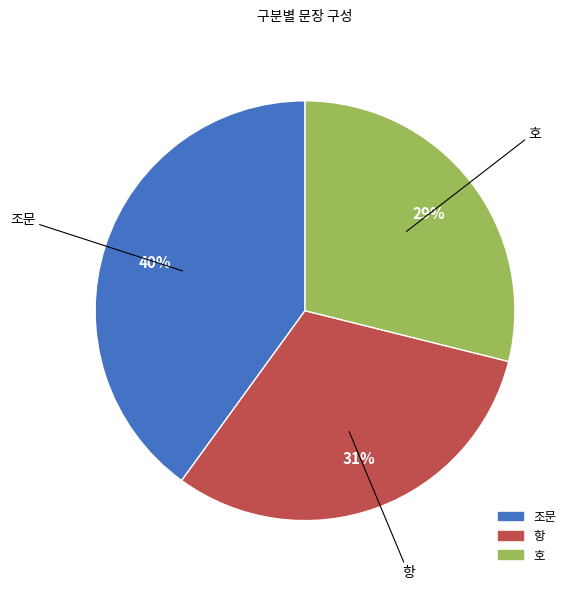

Between 조문 and 호, which is larger?

조문